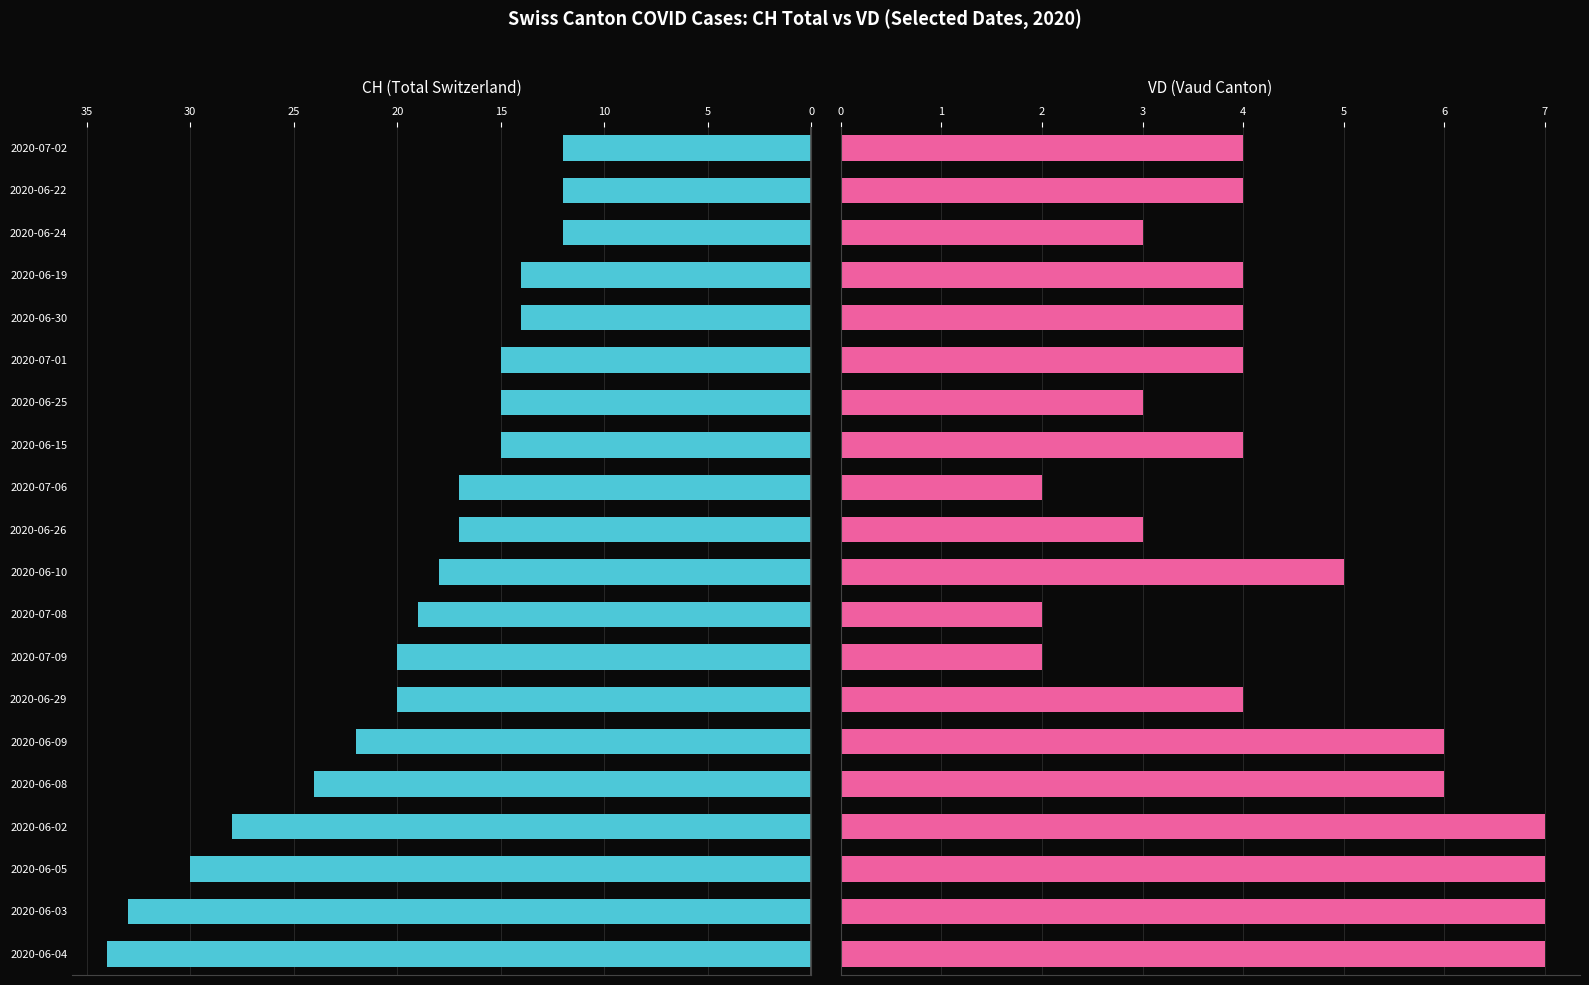

Between 2020-06-05 and 2020-06-08, which series saw the biggest shift?

CH (total)